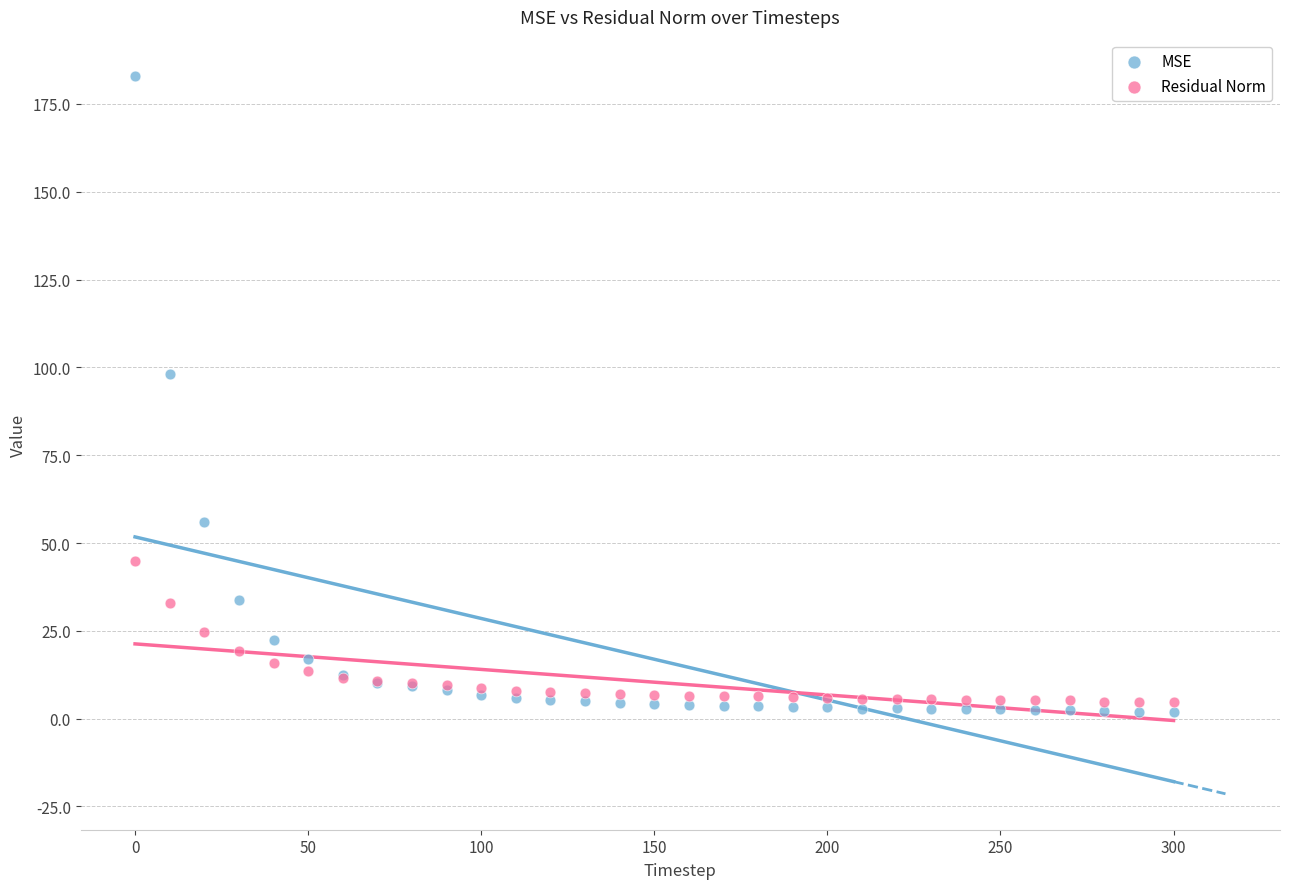

Which series contains the highest Y value?

MSE